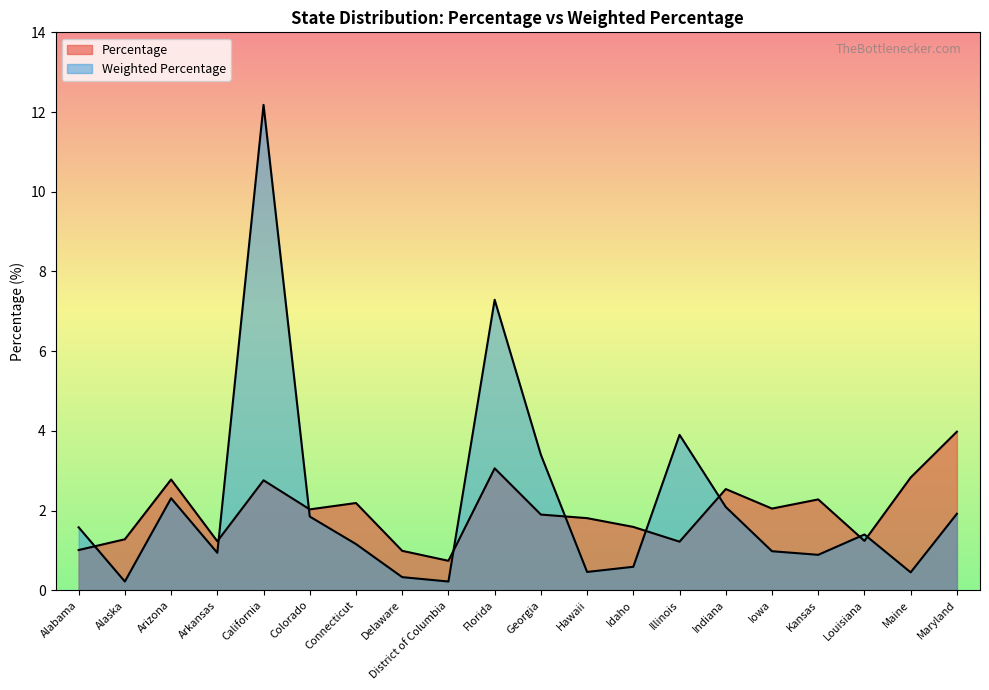

At which label does Percentage reach its minimum?

District of Columbia